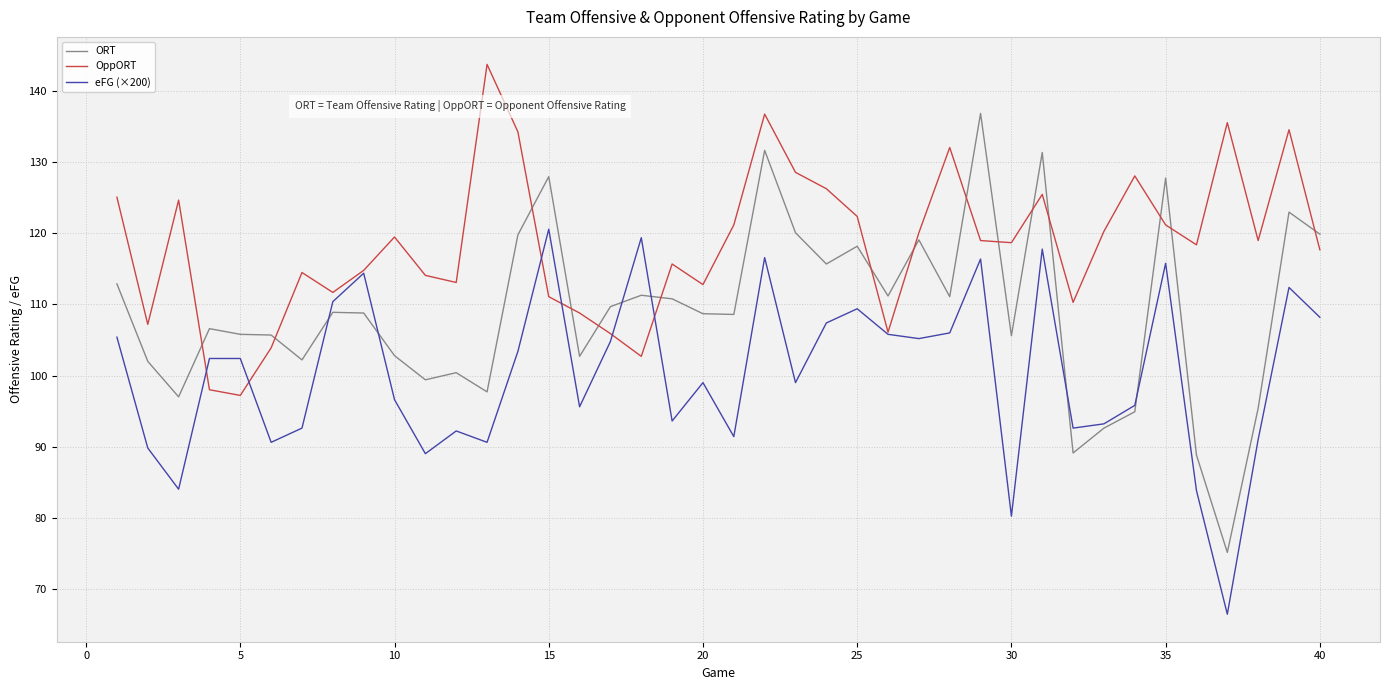

Rank the series by their average value, from lowest to highest.

eFG (×200), ORT, OppORT